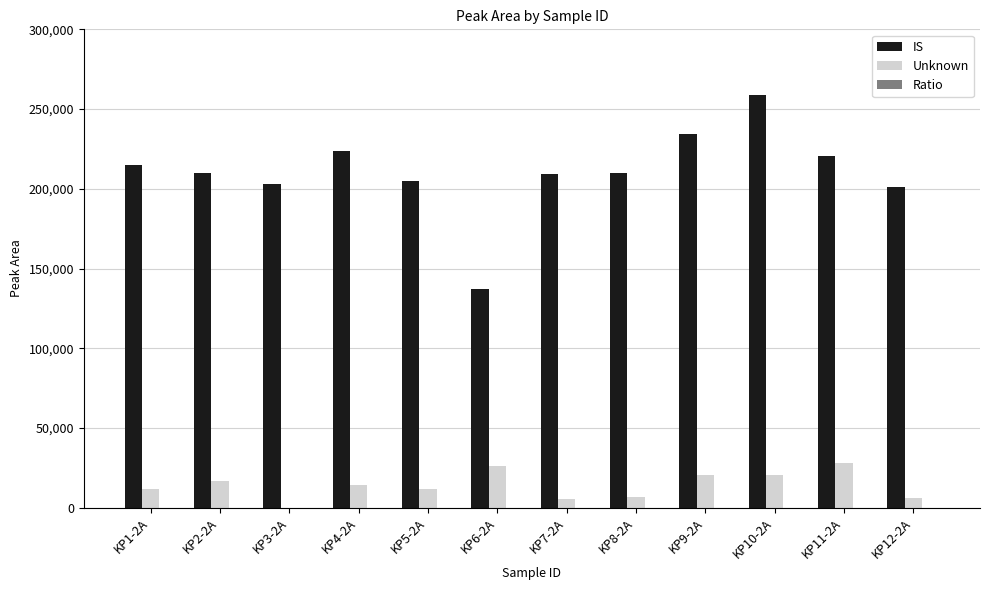

At which category is the sum across all series the highest?

KP10-2A